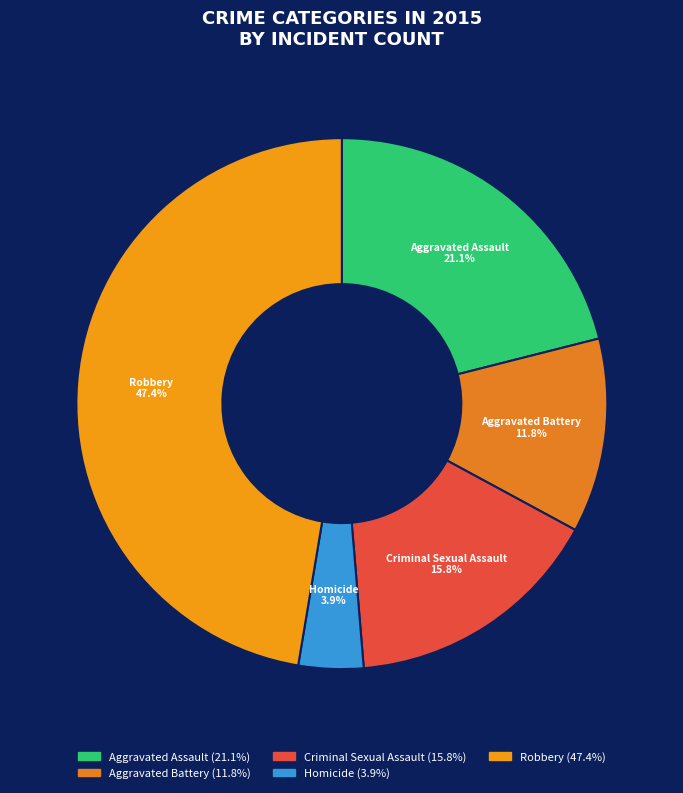

Combined, what portion of the pie is Criminal Sexual Assault and Homicide?

19.7%